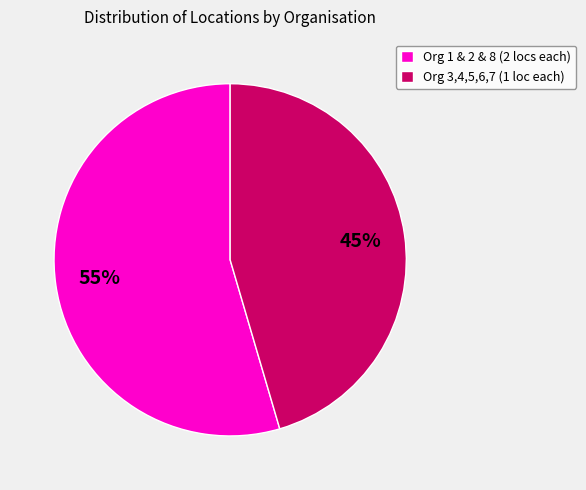

Combined, do Org 1 & 2 & 8 (2 locs each) and Org 3,4,5,6,7 (1 loc each) account for over 50%?

Yes